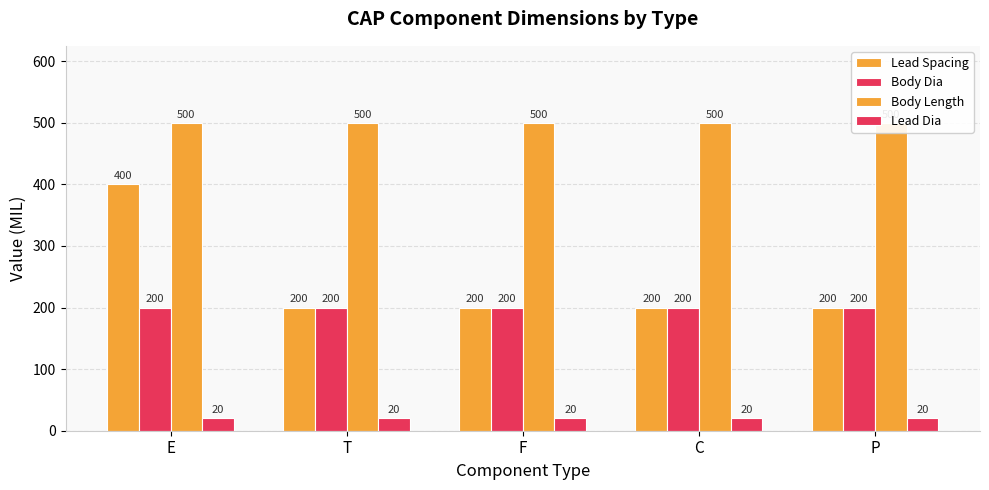

What is the label of the 1st bar from the left?

E